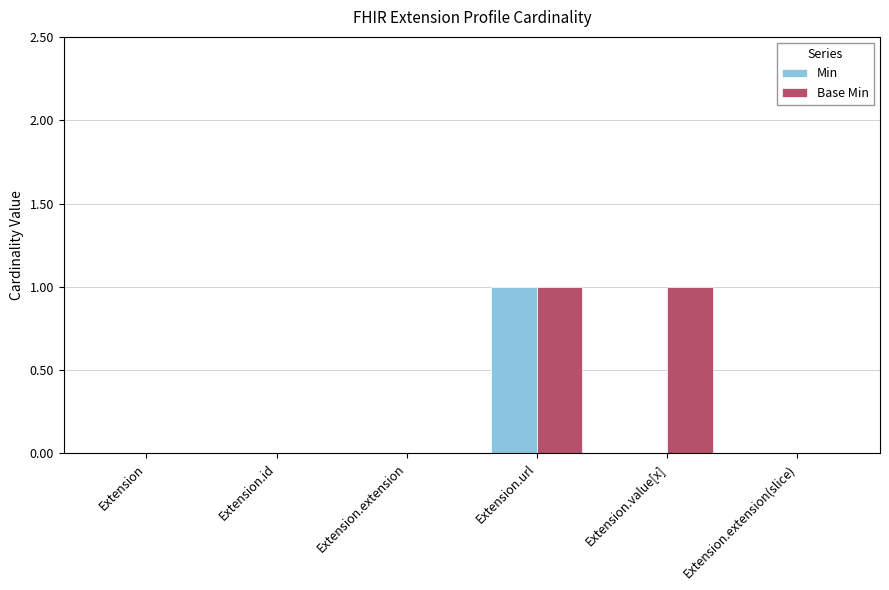

At which label does Min reach its peak?

Extension.url